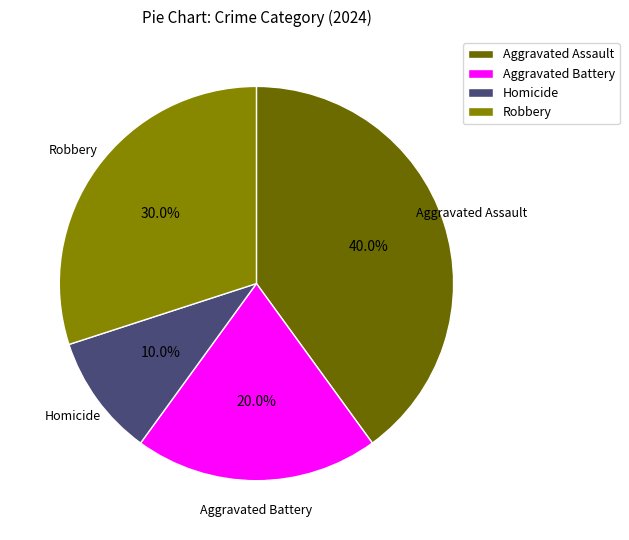

Rank the categories by value from highest to lowest.

Aggravated Assault, Robbery, Aggravated Battery, Homicide